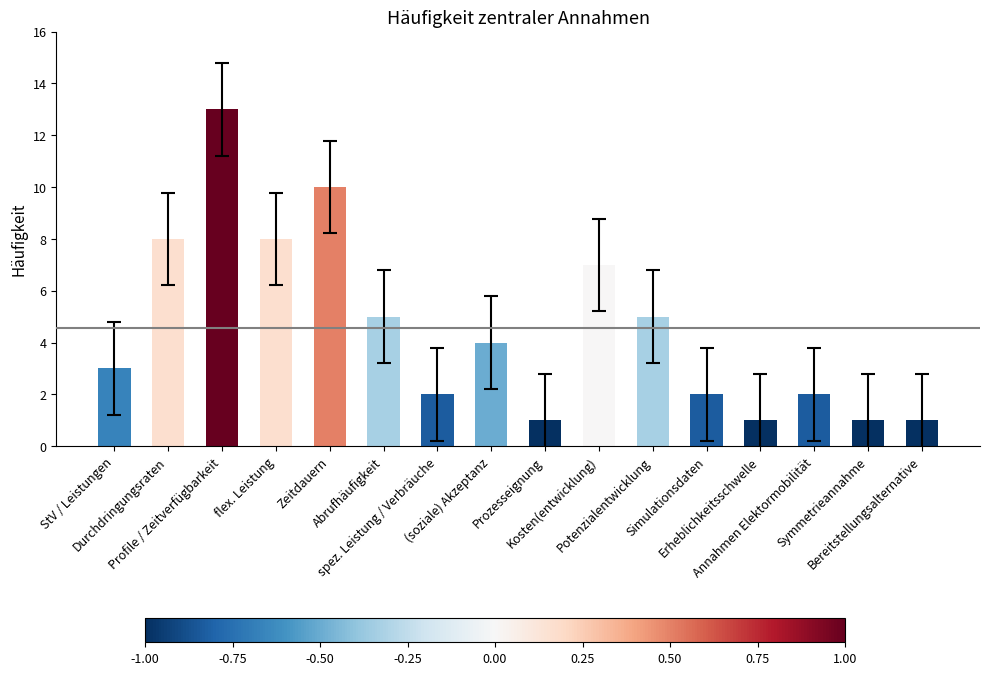

The value at Simulationsdaten is 1. True or false?

False